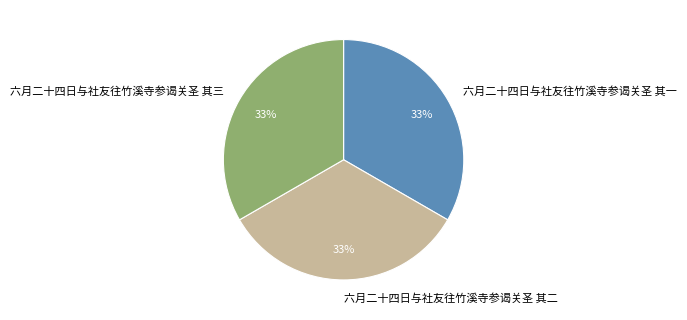

True or false: 六月二十四日与社友往竹溪寺参谒关圣 其三 accounts for 33% of the total.

True